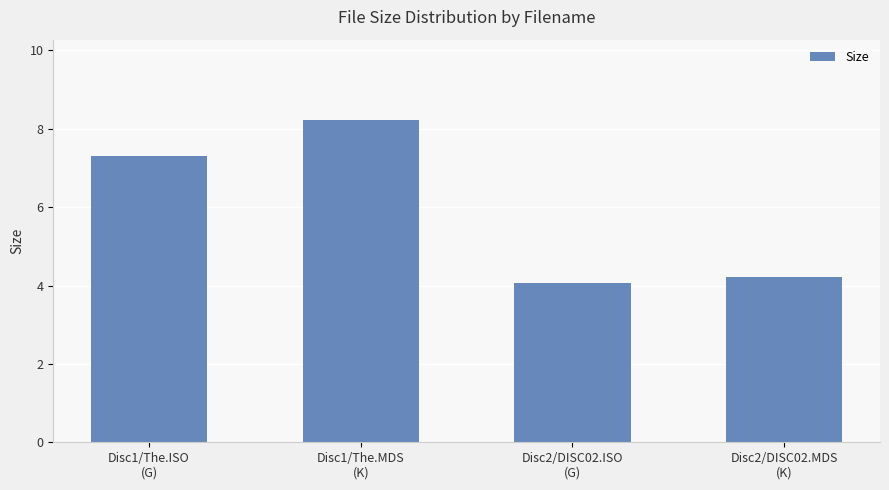

What is the smallest value displayed?

4.1